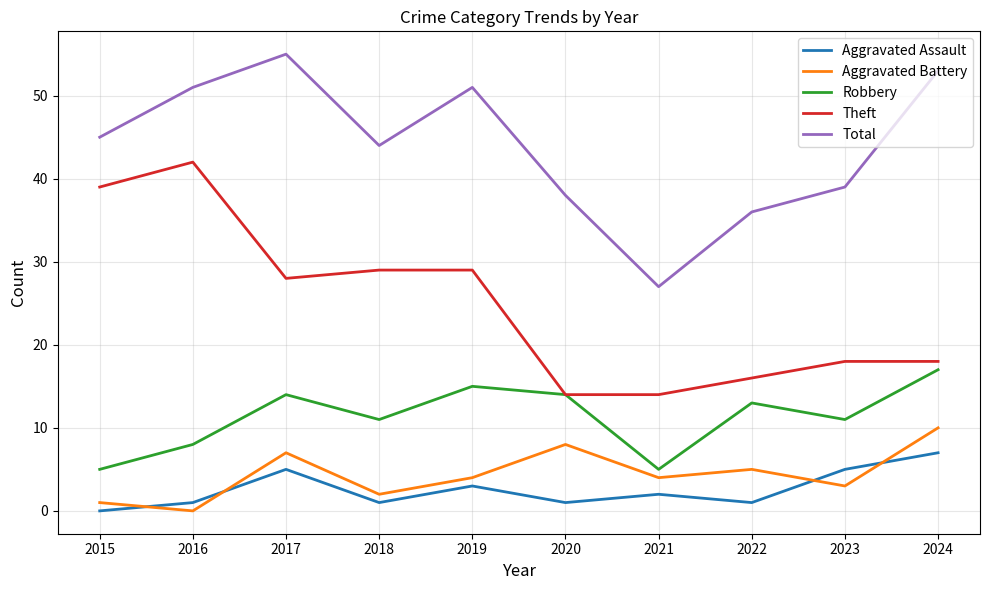

In Robbery, how many points are lower than both neighbors (excluding endpoints)?

3